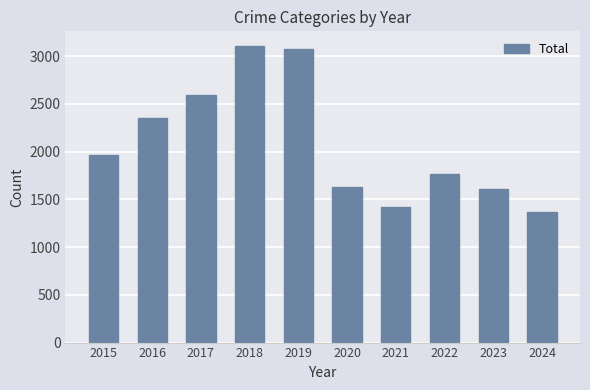

Reading left to right, what are all the values shown in this chart?

1968	2352	2592	3105	3080	1634	1422	1761	1611	1365